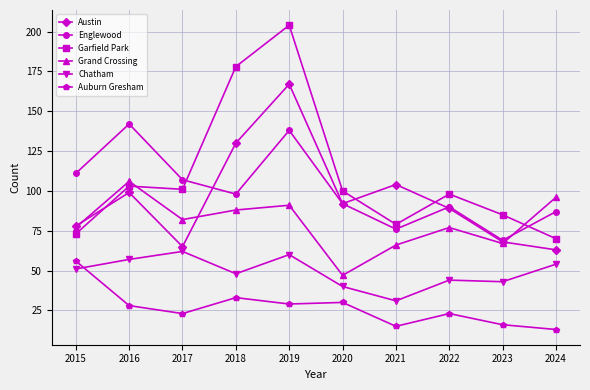

How many lines are shown in the chart?

6